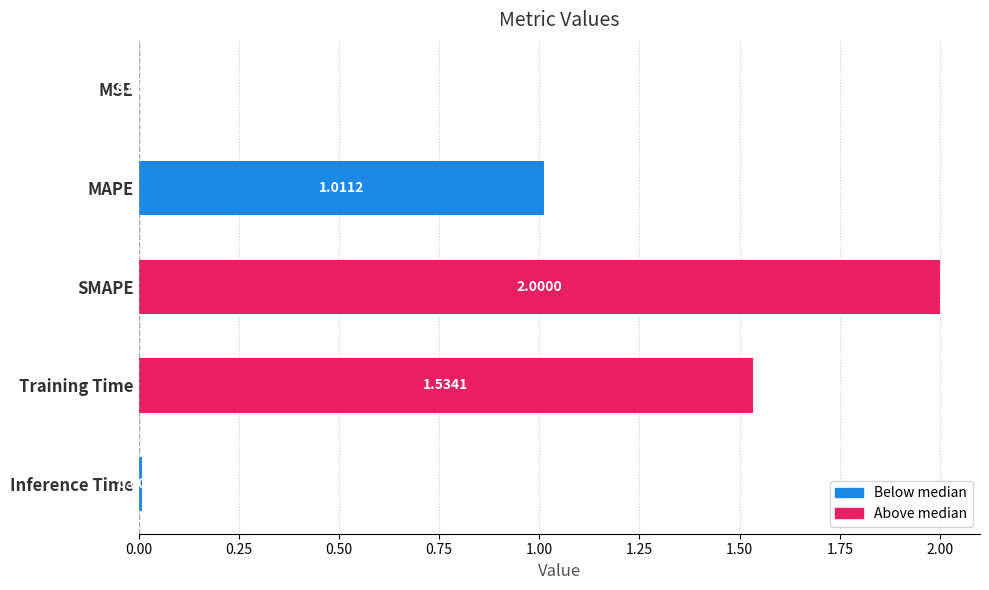

What is the sum of all values?

4.6